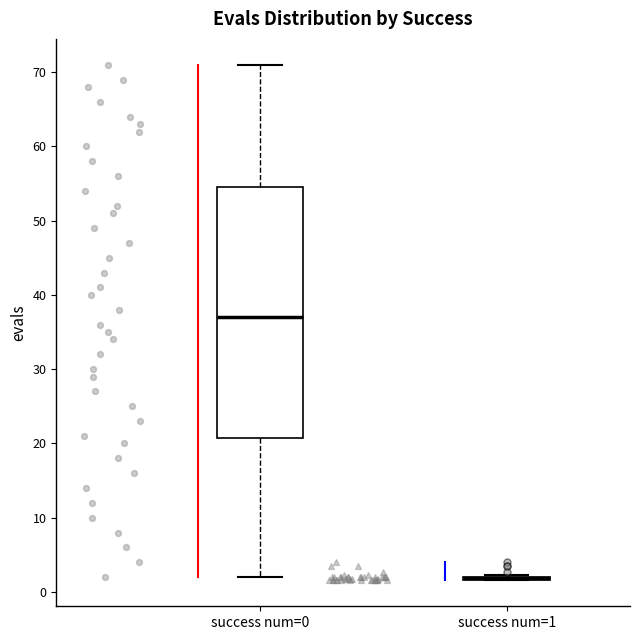

Which box is the tallest, from its lower edge to its upper edge?

success num=0